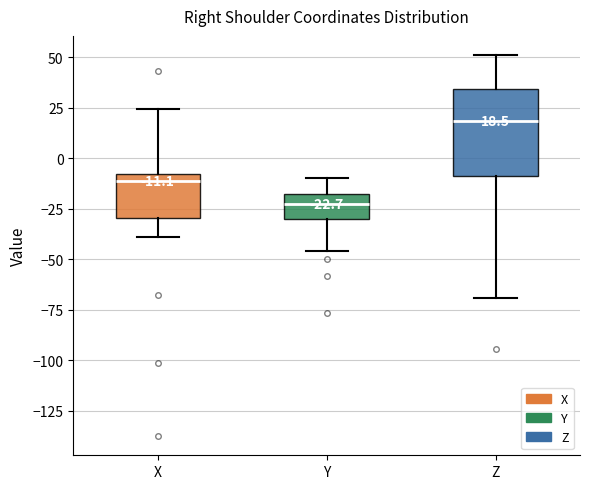

Comparing the boxes themselves (not the whiskers), which one is the tallest?

Z